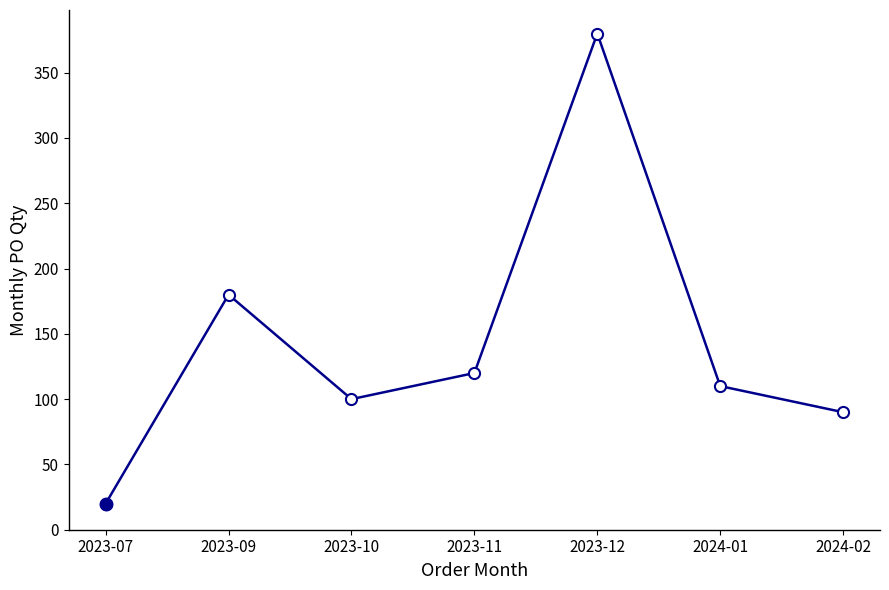

At which category does the chart reach its peak across all series?

2023-12